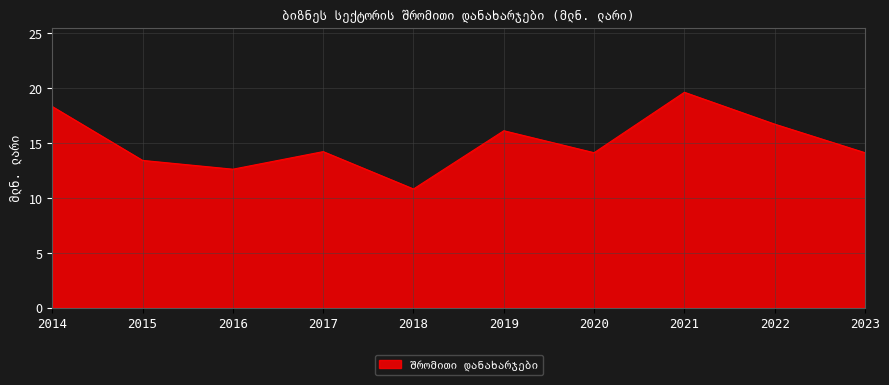

What is the sum of the values at 2021 and 2023?

33.7